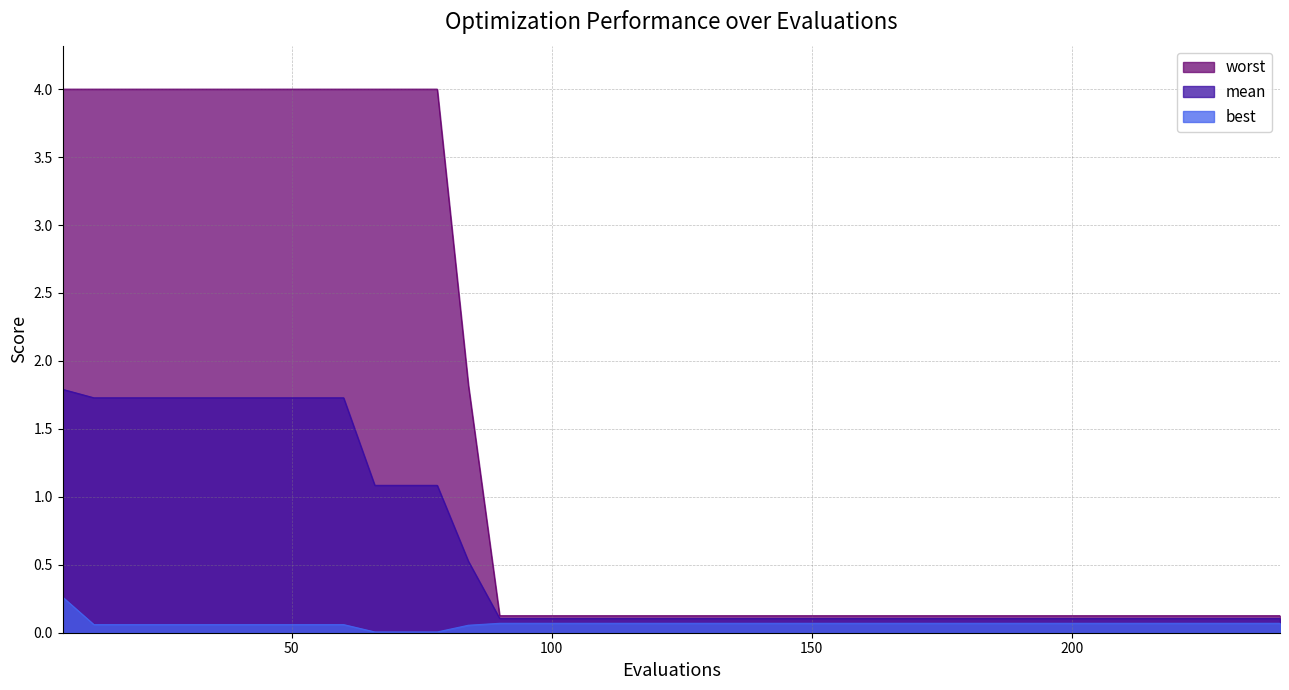

Rank the categories by mean value from lowest to highest.

90, 96, 102, 108, 114, 120, 126, 132, 138, 144, 150, 156, 162, 168, 174, 180, 186, 192, 198, 204, 210, 216, 222, 228, 234, 240, 84, 66, 72, 78, 12, 18, 24, 30, 36, 42, 48, 54, 60, 6